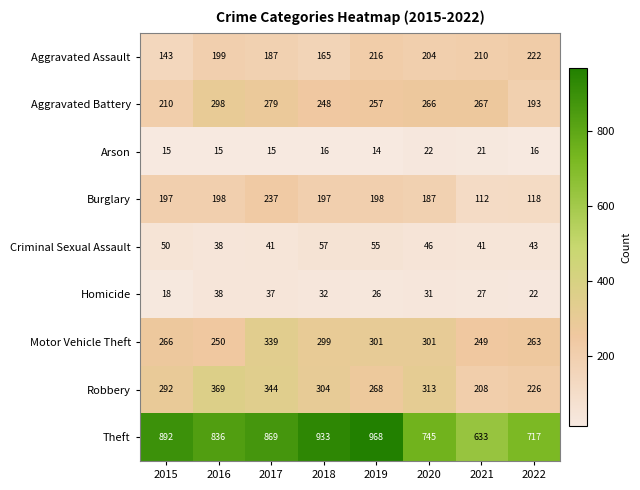

Count the number of data series in this chart.

9